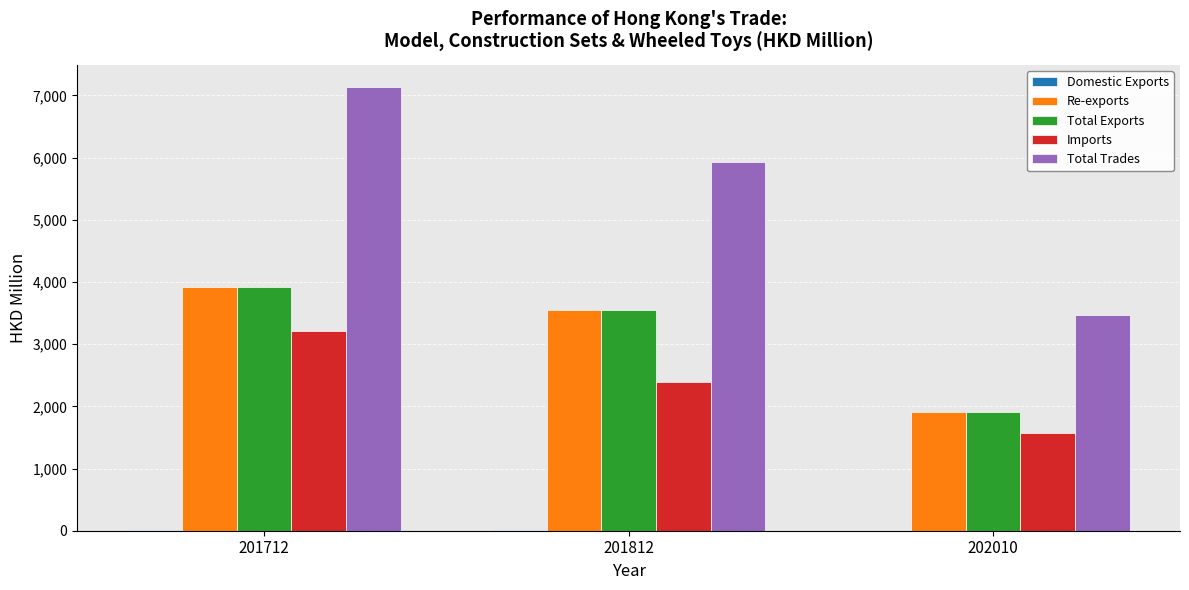

Between 201812 and 202010, which series saw the biggest shift?

Total Trades